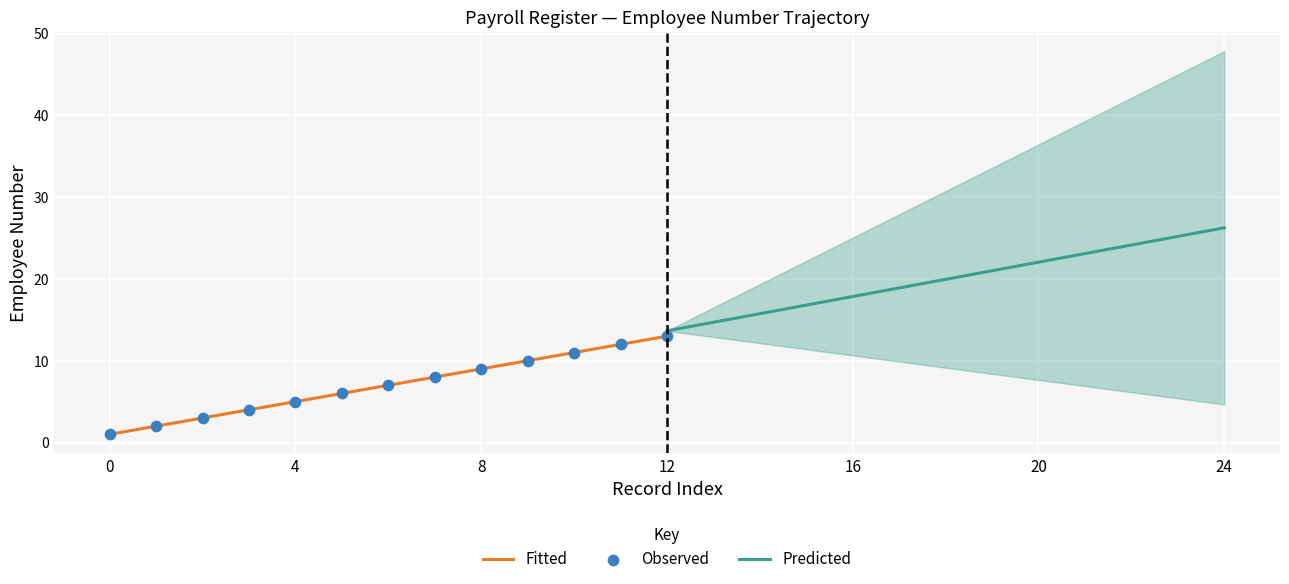

The Fitted series shows 9.0 at 8. True or false?

True